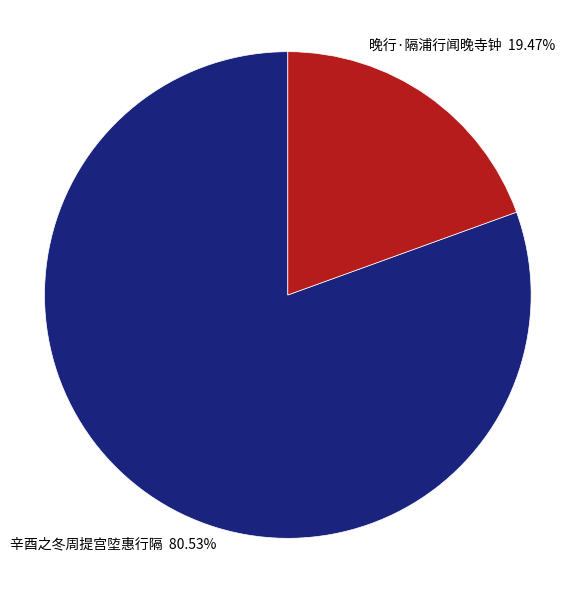

Does 辛酉之冬周提宫埅惠行隔 represent more than half of the total?

Yes